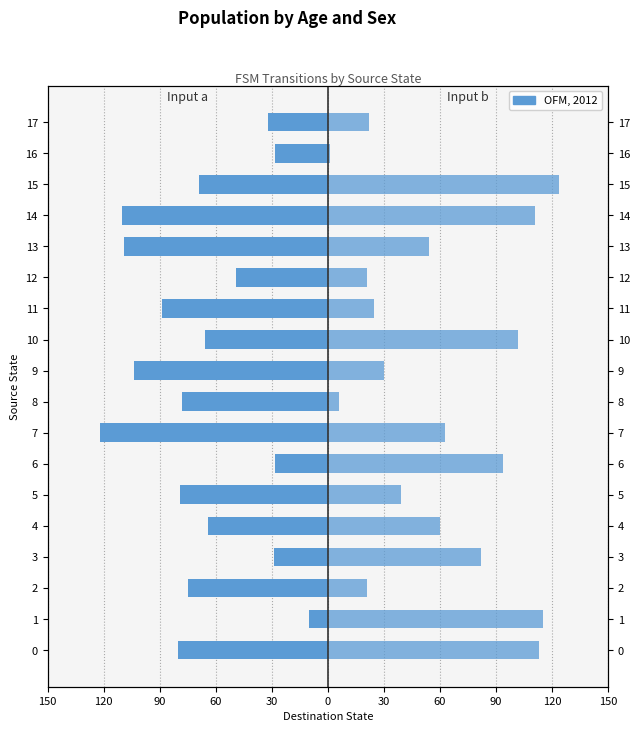

Rank the series by their average value, from lowest to highest.

input a, input b